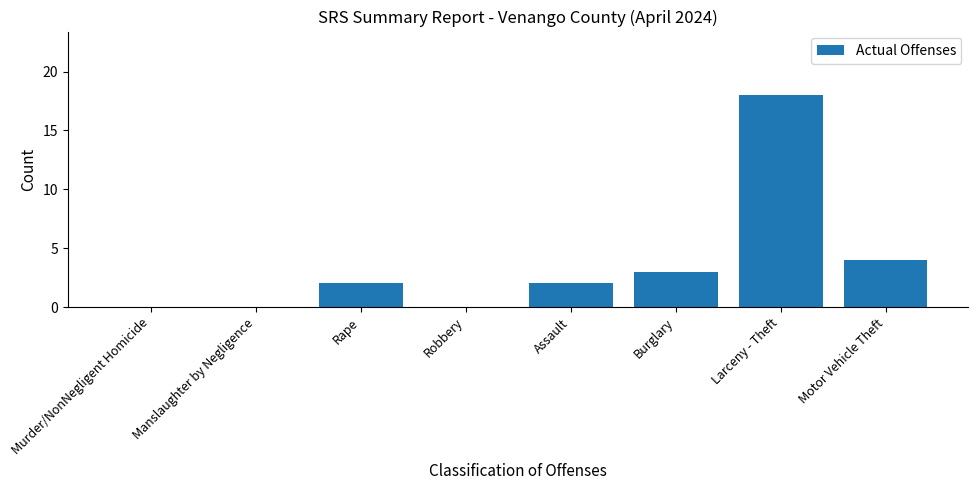

At which label is the value closest to 9?

Motor Vehicle Theft